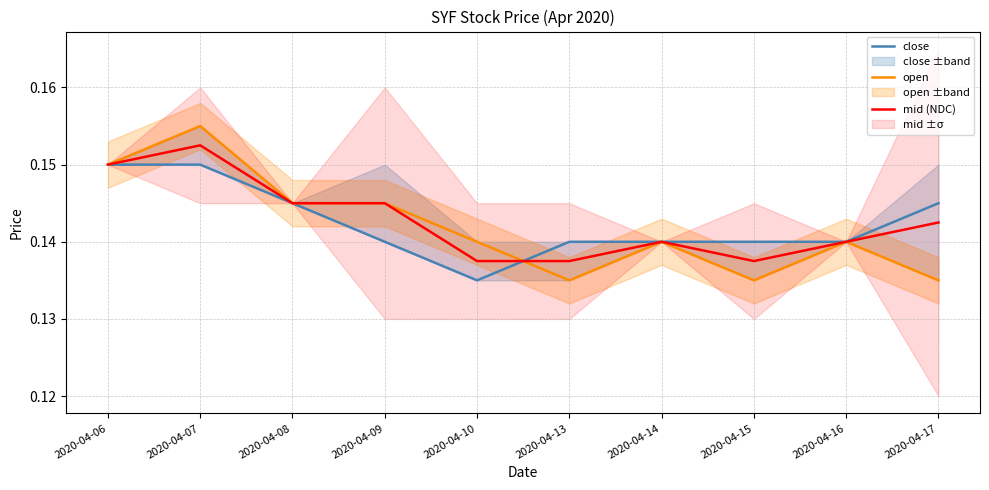

At which label is close closest to 0?

2020-04-10